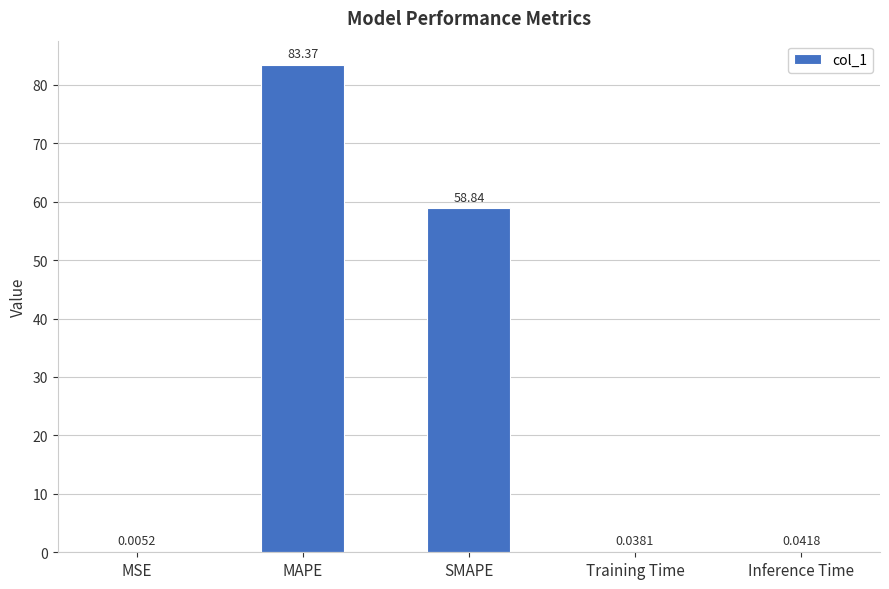

What is the change in value from MAPE to SMAPE?

-24.5